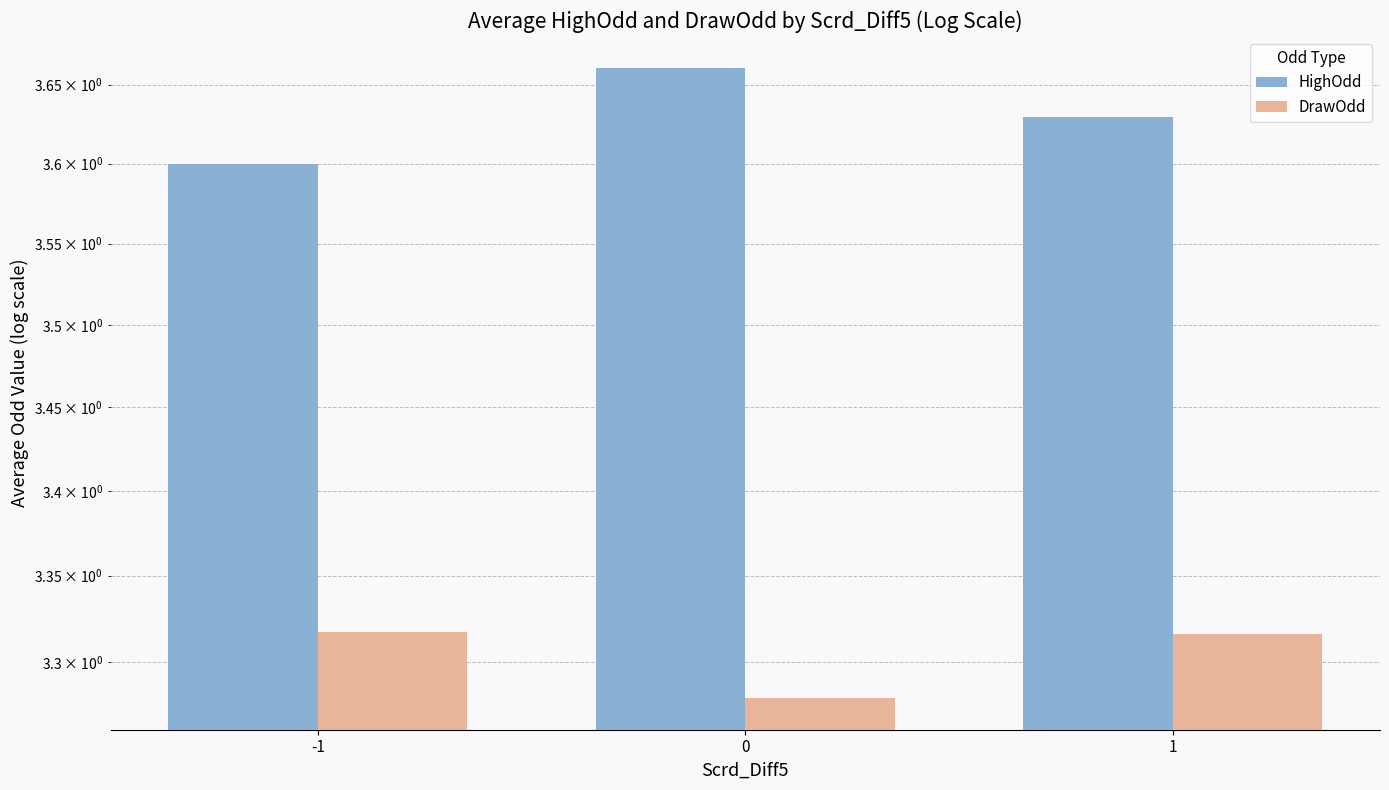

List the labels in order of DrawOdd value, largest first.

-1, 1, 0